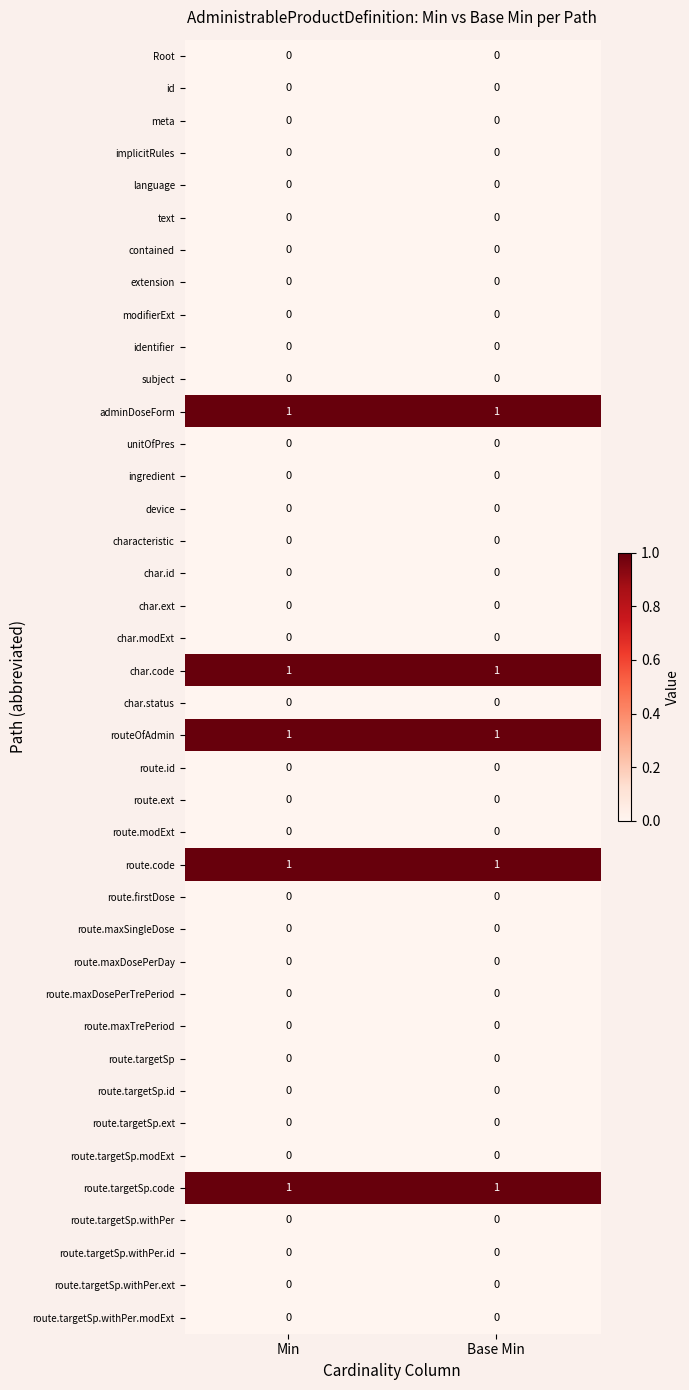

True or false: adminDoseForm has a value of 1 at Min.

True